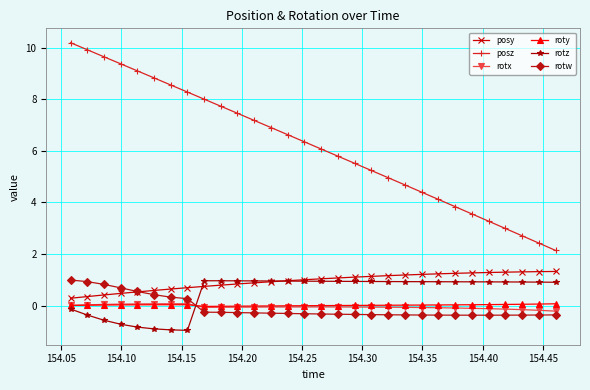

True or false: rotw and posz intersect in this chart.

False